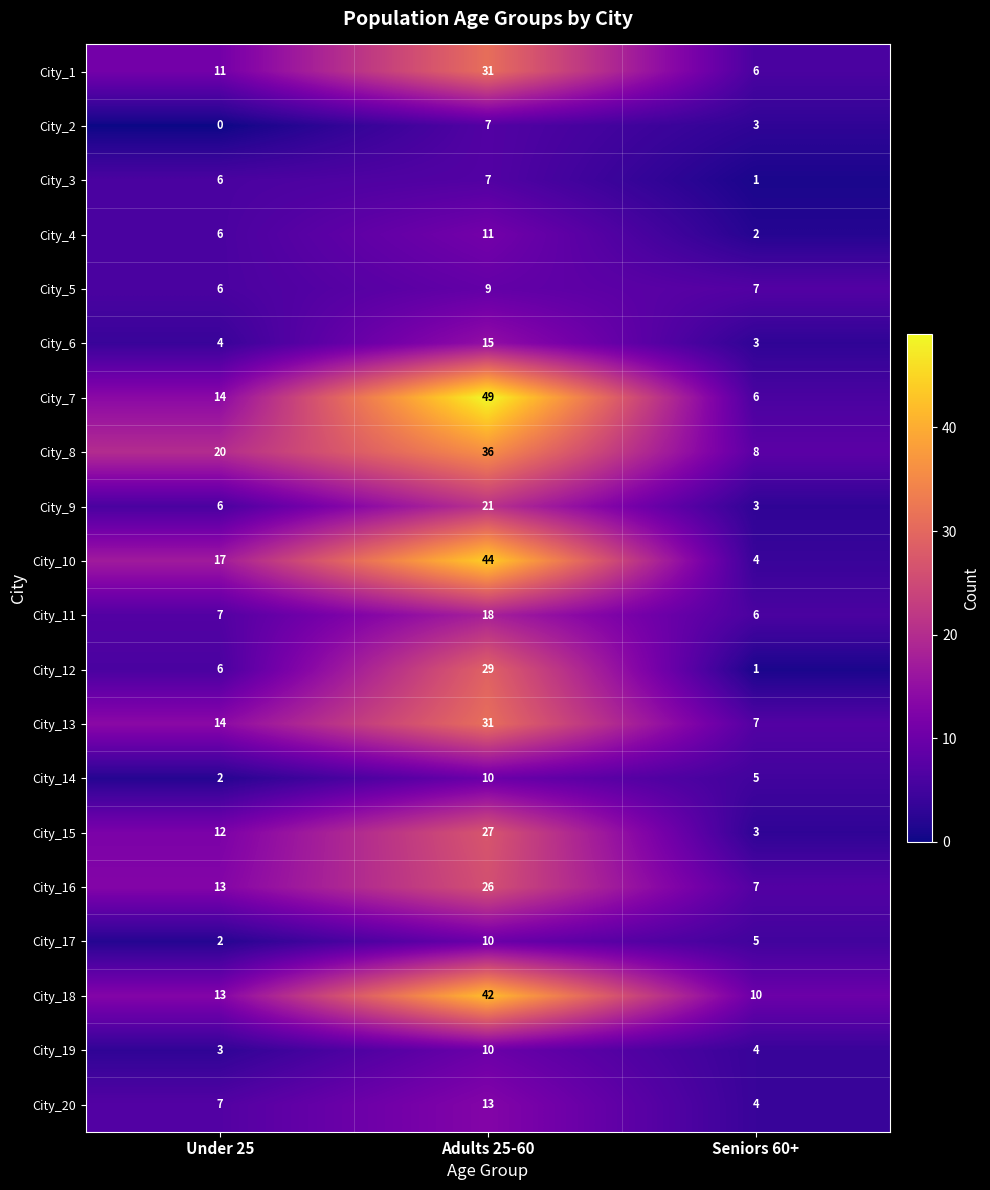

At which category does the chart reach its minimum across all series?

Under 25